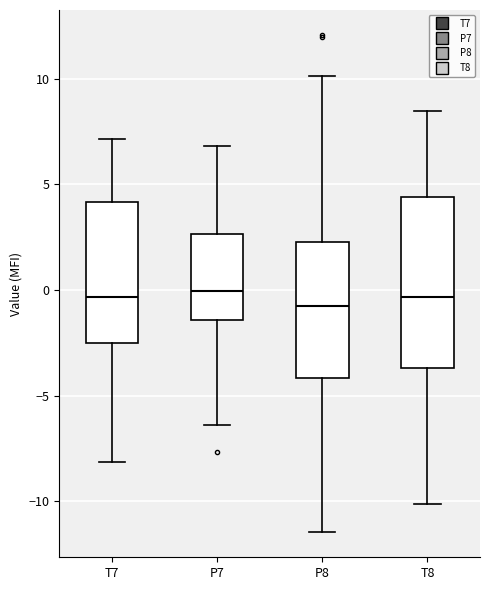

Reading left to right, read every box against the y-axis: the position of its median line, the range the box covers, and the ends of its whiskers. The values are not printed on the chart, so give them approximately, as read against the axis.

T7: median -0.5, box -2.5 to 4.0, whiskers -8.0 to 7.0
P7: median 0.0, box -1.5 to 2.5, whiskers -6.5 to 7.0
P8: median -1.0, box -4.0 to 2.5, whiskers -11.5 to 10.0
T8: median -0.5, box -3.5 to 4.5, whiskers -10.0 to 8.5